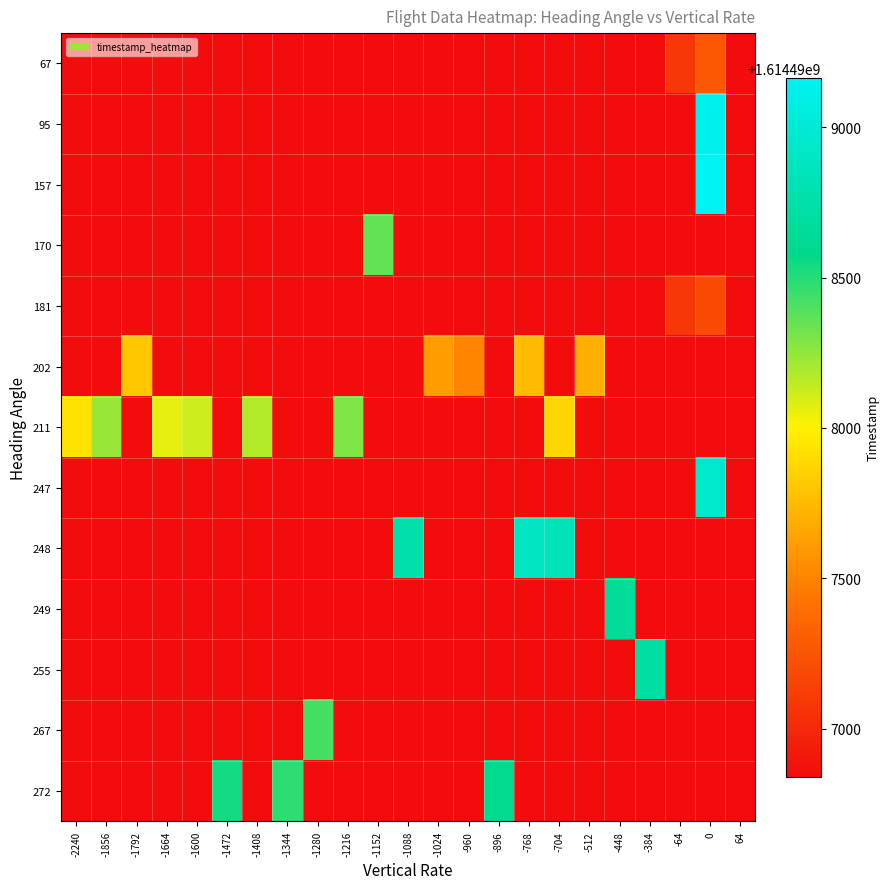

Reading left to right, extract all data points from this chart.

67: -2240=1614496841	-1856=1614496841	-1792=1614496841	-1664=1614496841	-1600=1614496841	-1472=1614496841	-1408=1614496841	-1344=1614496841	-1280=1614496841	-1216=1614496841	-1152=1614496841	-1088=1614496841	-1024=1614496841	-960=1614496841	-896=1614496841	-768=1614496841	-704=1614496841	-512=1614496841	-448=1614496841	-384=1614496841	-64=1614497084	0=1614497272	64=1614496841
95: -2240=1614496841	-1856=1614496841	-1792=1614496841	-1664=1614496841	-1600=1614496841	-1472=1614496841	-1408=1614496841	-1344=1614496841	-1280=1614496841	-1216=1614496841	-1152=1614496841	-1088=1614496841	-1024=1614496841	-960=1614496841	-896=1614496841	-768=1614496841	-704=1614496841	-512=1614496841	-448=1614496841	-384=1614496841	-64=1614496841	0=1614499131	64=1614496841
157: -2240=1614496841	-1856=1614496841	-1792=1614496841	-1664=1614496841	-1600=1614496841	-1472=1614496841	-1408=1614496841	-1344=1614496841	-1280=1614496841	-1216=1614496841	-1152=1614496841	-1088=1614496841	-1024=1614496841	-960=1614496841	-896=1614496841	-768=1614496841	-704=1614496841	-512=1614496841	-448=1614496841	-384=1614496841	-64=1614496841	0=1614499164	64=1614496841
170: -2240=1614496841	-1856=1614496841	-1792=1614496841	-1664=1614496841	-1600=1614496841	-1472=1614496841	-1408=1614496841	-1344=1614496841	-1280=1614496841	-1216=1614496841	-1152=1614498352	-1088=1614496841	-1024=1614496841	-960=1614496841	-896=1614496841	-768=1614496841	-704=1614496841	-512=1614496841	-448=1614496841	-384=1614496841	-64=1614496841	0=1614496841	64=1614496841
181: -2240=1614496841	-1856=1614496841	-1792=1614496841	-1664=1614496841	-1600=1614496841	-1472=1614496841	-1408=1614496841	-1344=1614496841	-1280=1614496841	-1216=1614496841	-1152=1614496841	-1088=1614496841	-1024=1614496841	-960=1614496841	-896=1614496841	-768=1614496841	-704=1614496841	-512=1614496841	-448=1614496841	-384=1614496841	-64=1614497084	0=1614497203	64=1614496841
202: -2240=1614496841	-1856=1614496841	-1792=1614497808	-1664=1614496841	-1600=1614496841	-1472=1614496841	-1408=1614496841	-1344=1614496841	-1280=1614496841	-1216=1614496841	-1152=1614496841	-1088=1614496841	-1024=1614497618	-960=1614497510	-896=1614496841	-768=1614497757	-704=1614496841	-512=1614497699	-448=1614496841	-384=1614496841	-64=1614496841	0=1614496841	64=1614496841
211: -2240=1614497930	-1856=1614498235	-1792=1614496841	-1664=1614498059	-1600=1614498118	-1472=1614496841	-1408=1614498178	-1344=1614496841	-1280=1614496841	-1216=1614498294	-1152=1614496841	-1088=1614496841	-1024=1614496841	-960=1614496841	-896=1614496841	-768=1614496841	-704=1614497874	-512=1614496841	-448=1614496841	-384=1614496841	-64=1614496841	0=1614496841	64=1614496841
247: -2240=1614496841	-1856=1614496841	-1792=1614496841	-1664=1614496841	-1600=1614496841	-1472=1614496841	-1408=1614496841	-1344=1614496841	-1280=1614496841	-1216=1614496841	-1152=1614496841	-1088=1614496841	-1024=1614496841	-960=1614496841	-896=1614496841	-768=1614496841	-704=1614496841	-512=1614496841	-448=1614496841	-384=1614496841	-64=1614496841	0=1614498943	64=1614496841
248: -2240=1614496841	-1856=1614496841	-1792=1614496841	-1664=1614496841	-1600=1614496841	-1472=1614496841	-1408=1614496841	-1344=1614496841	-1280=1614496841	-1216=1614496841	-1152=1614496841	-1088=1614498769	-1024=1614496841	-960=1614496841	-896=1614496841	-768=1614498898	-704=1614498835	-512=1614496841	-448=1614496841	-384=1614496841	-64=1614496841	0=1614496841	64=1614496841
249: -2240=1614496841	-1856=1614496841	-1792=1614496841	-1664=1614496841	-1600=1614496841	-1472=1614496841	-1408=1614496841	-1344=1614496841	-1280=1614496841	-1216=1614496841	-1152=1614496841	-1088=1614496841	-1024=1614496841	-960=1614496841	-896=1614496841	-768=1614496841	-704=1614496841	-512=1614496841	-448=1614498657	-384=1614496841	-64=1614496841	0=1614496841	64=1614496841
255: -2240=1614496841	-1856=1614496841	-1792=1614496841	-1664=1614496841	-1600=1614496841	-1472=1614496841	-1408=1614496841	-1344=1614496841	-1280=1614496841	-1216=1614496841	-1152=1614496841	-1088=1614496841	-1024=1614496841	-960=1614496841	-896=1614496841	-768=1614496841	-704=1614496841	-512=1614496841	-448=1614496841	-384=1614498711	-64=1614496841	0=1614496841	64=1614496841
267: -2240=1614496841	-1856=1614496841	-1792=1614496841	-1664=1614496841	-1600=1614496841	-1472=1614496841	-1408=1614496841	-1344=1614496841	-1280=1614498423	-1216=1614496841	-1152=1614496841	-1088=1614496841	-1024=1614496841	-960=1614496841	-896=1614496841	-768=1614496841	-704=1614496841	-512=1614496841	-448=1614496841	-384=1614496841	-64=1614496841	0=1614496841	64=1614496841
272: -2240=1614496841	-1856=1614496841	-1792=1614496841	-1664=1614496841	-1600=1614496841	-1472=1614498538	-1408=1614496841	-1344=1614498478	-1280=1614496841	-1216=1614496841	-1152=1614496841	-1088=1614496841	-1024=1614496841	-960=1614496841	-896=1614498593	-768=1614496841	-704=1614496841	-512=1614496841	-448=1614496841	-384=1614496841	-64=1614496841	0=1614496841	64=1614496841